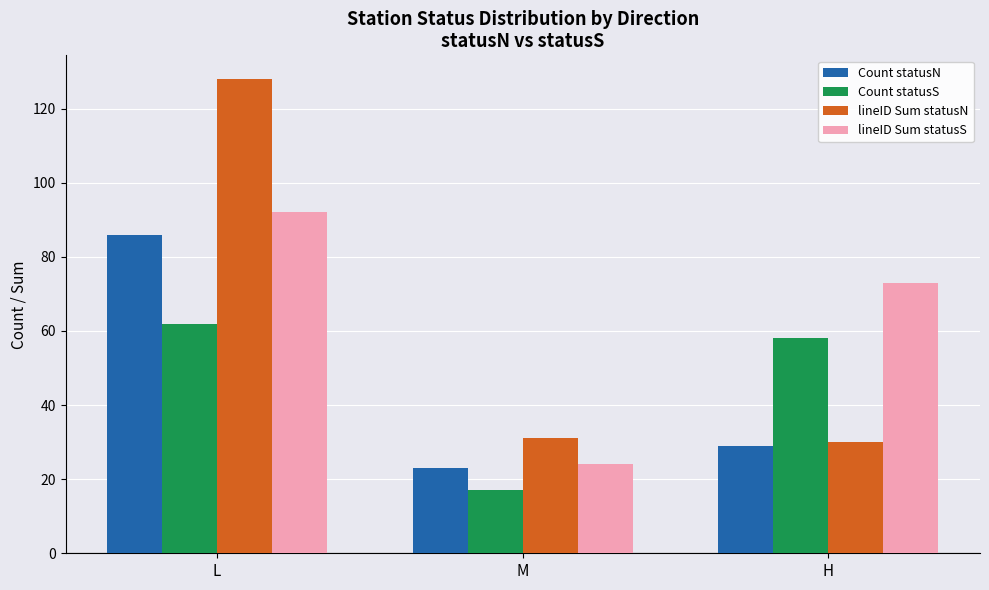

Which series changed the most between L and M?

lineID Sum statusN